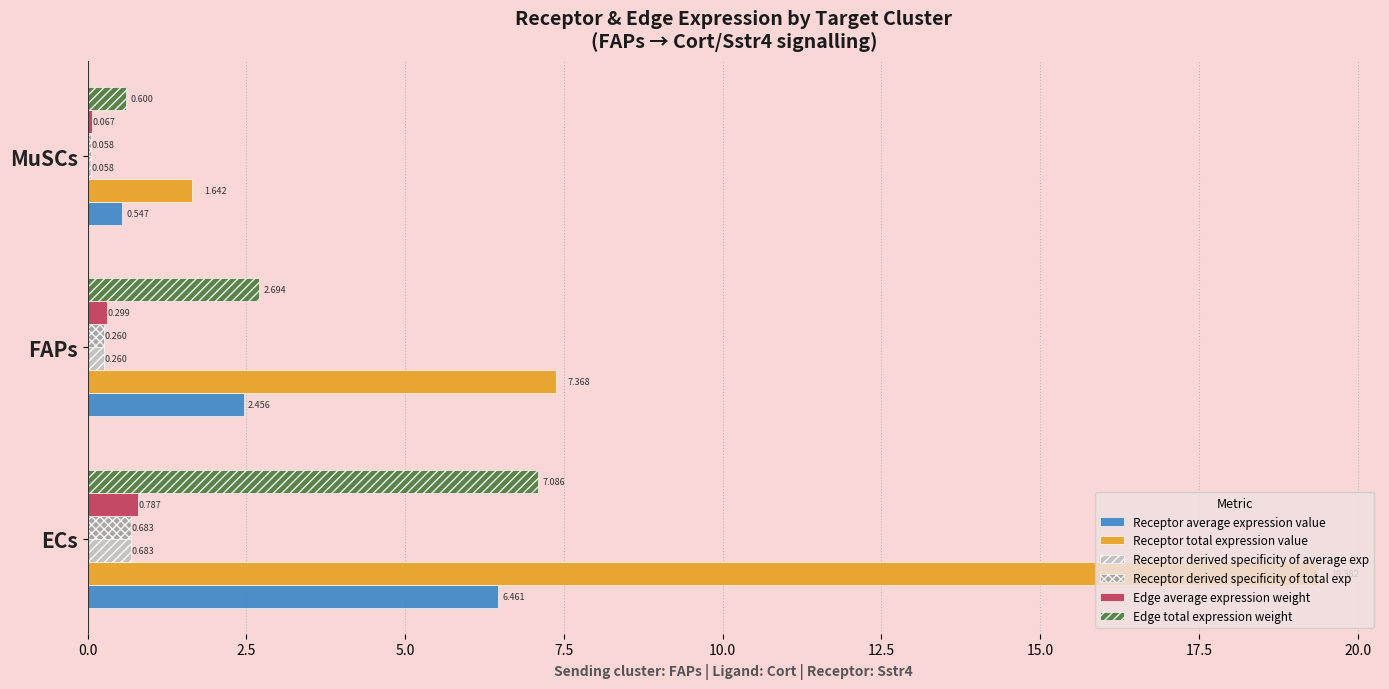

At which category is the sum across all series the highest?

ECs